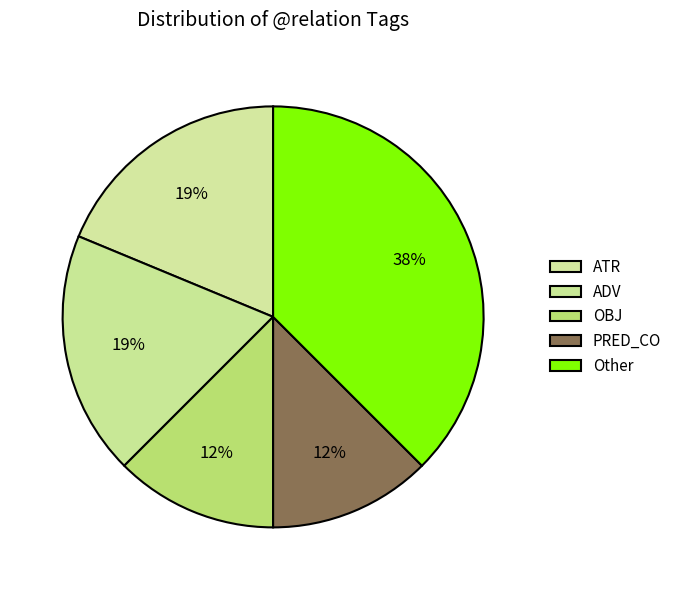

How many slices are in this pie chart?

5